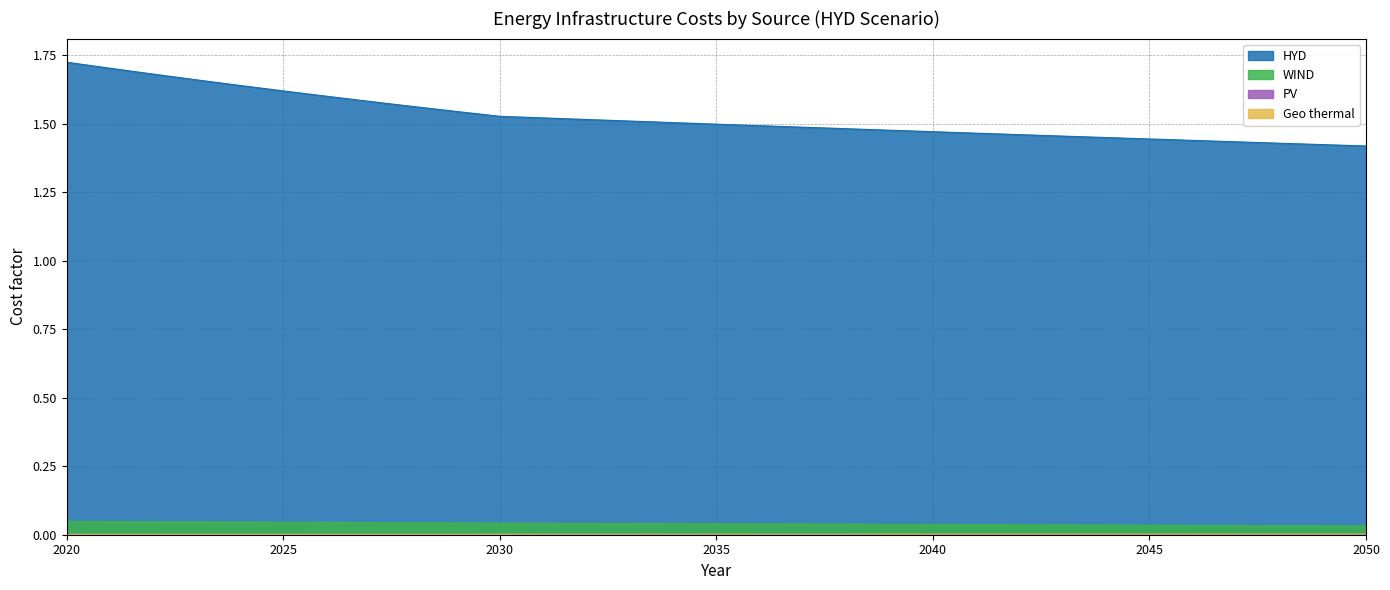

At which label does PV reach its minimum?

2050